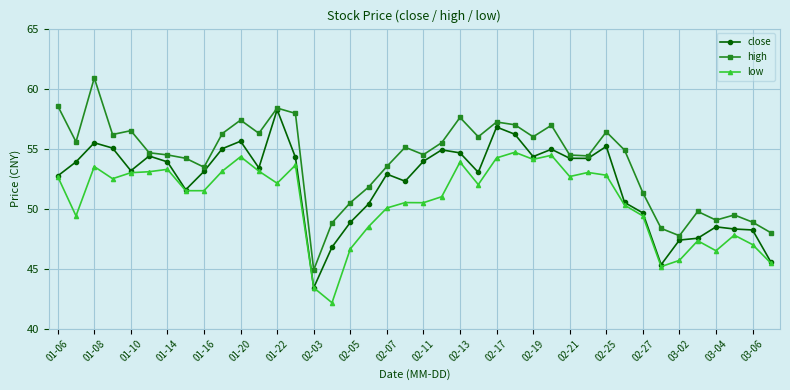

What is the value of the low point at the 28th from the left?

54.5